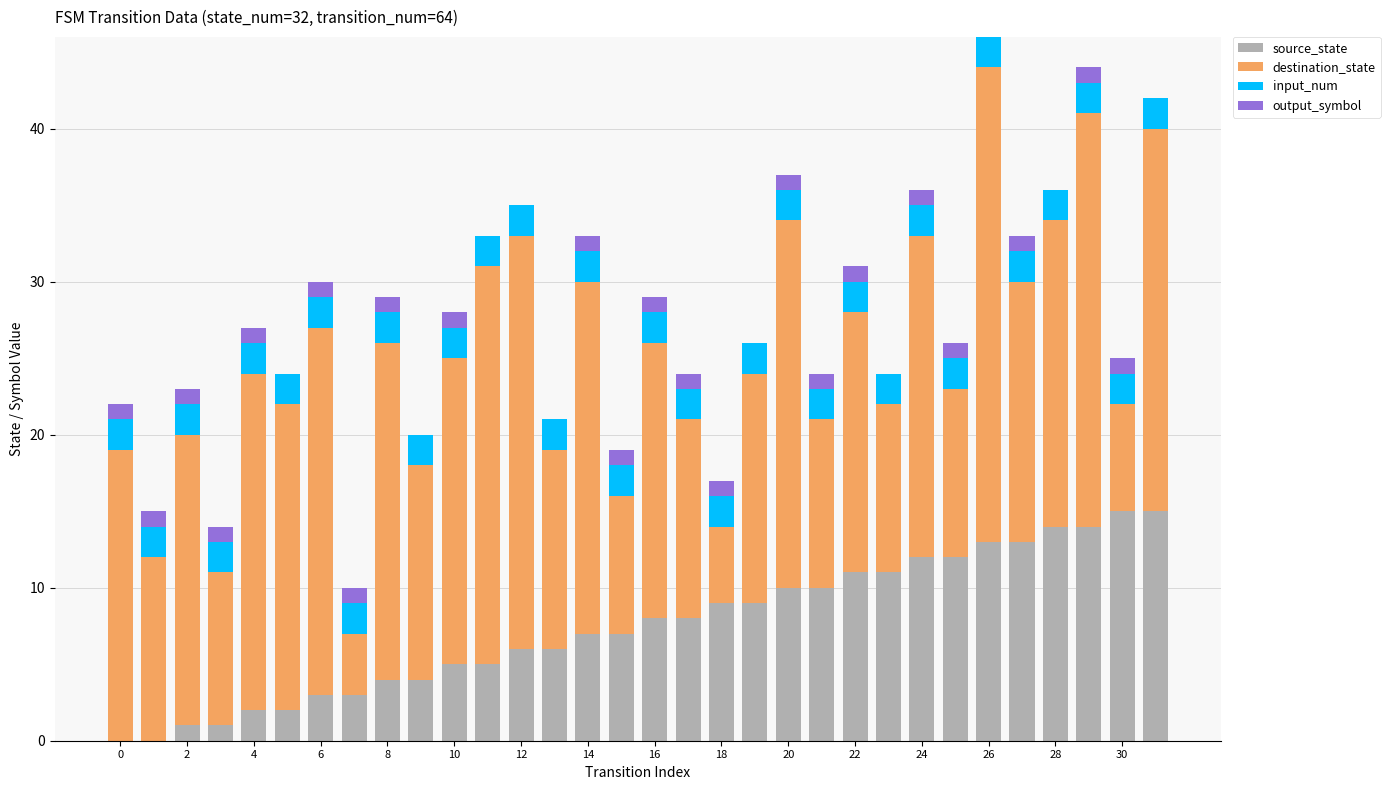

What is the maximum value for source_state?

15